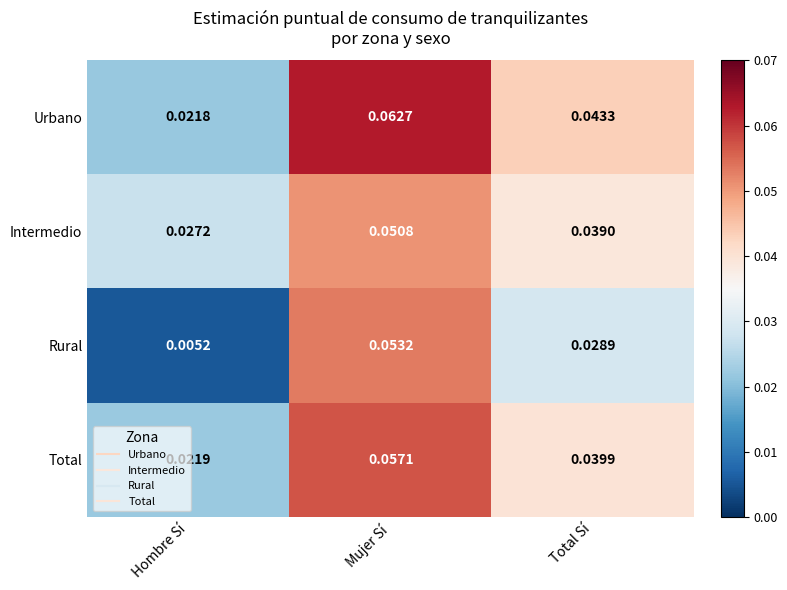

At which label does Intermedio reach its minimum?

Hombre Sí